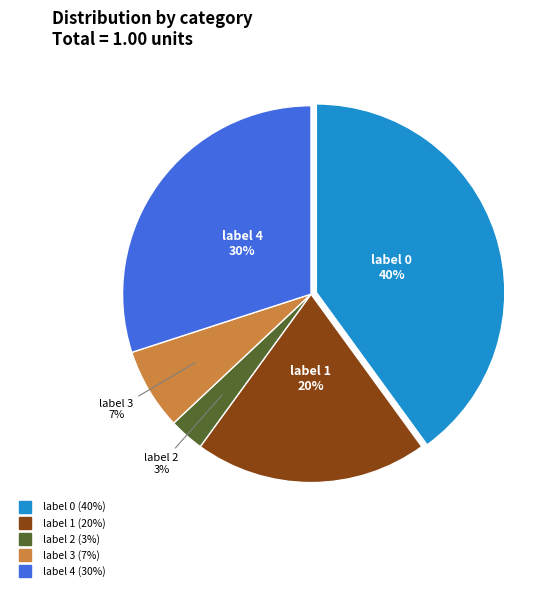

Is there any slice that represents more than half of the pie?

No